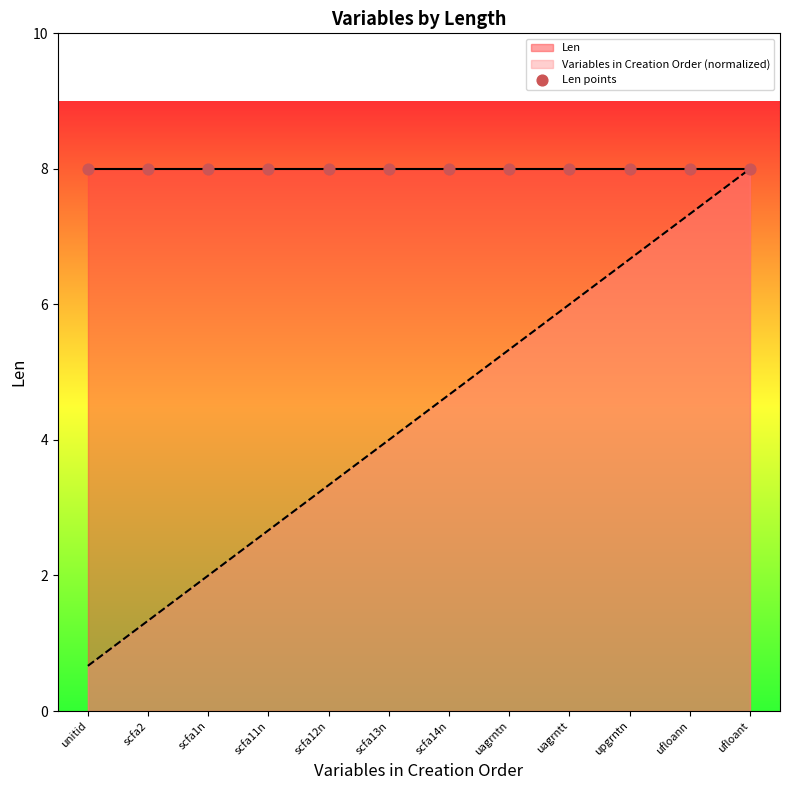

Between ufloann and scfa1n, which is larger?

ufloann